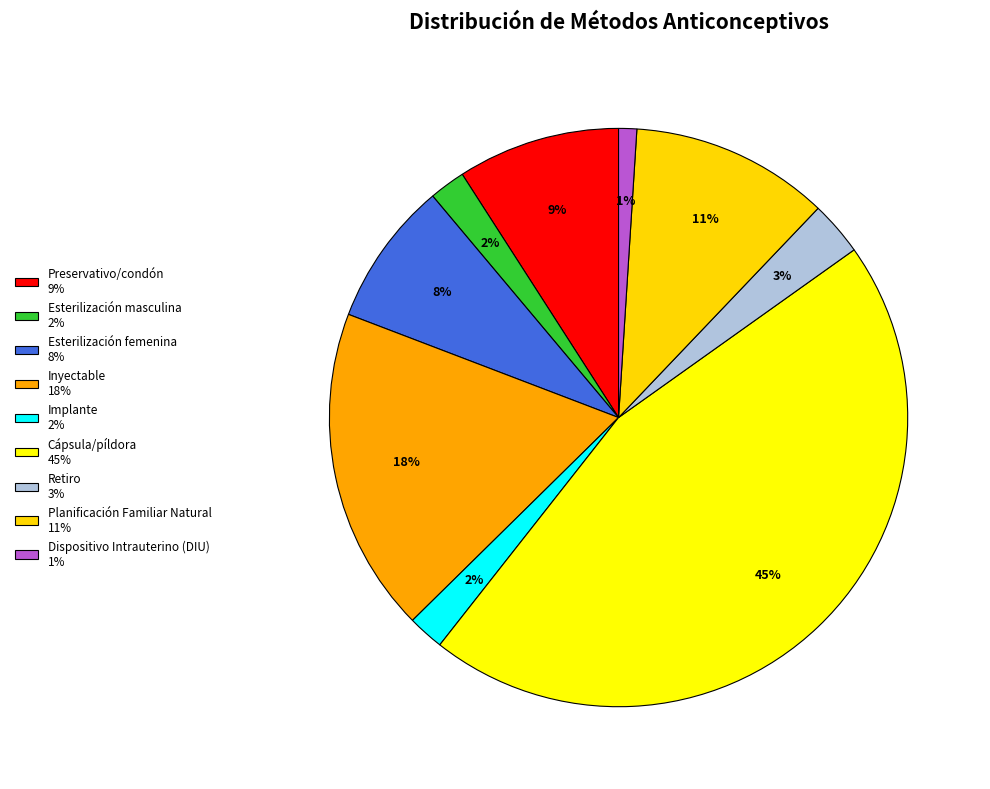

Rank the categories by value from lowest to highest.

Dispositivo Intrauterino (DIU), Esterilización masculina, Implante, Retiro, Esterilización femenina, Preservativo/condón, Planificación Familiar Natural, Inyectable, Cápsula/píldora